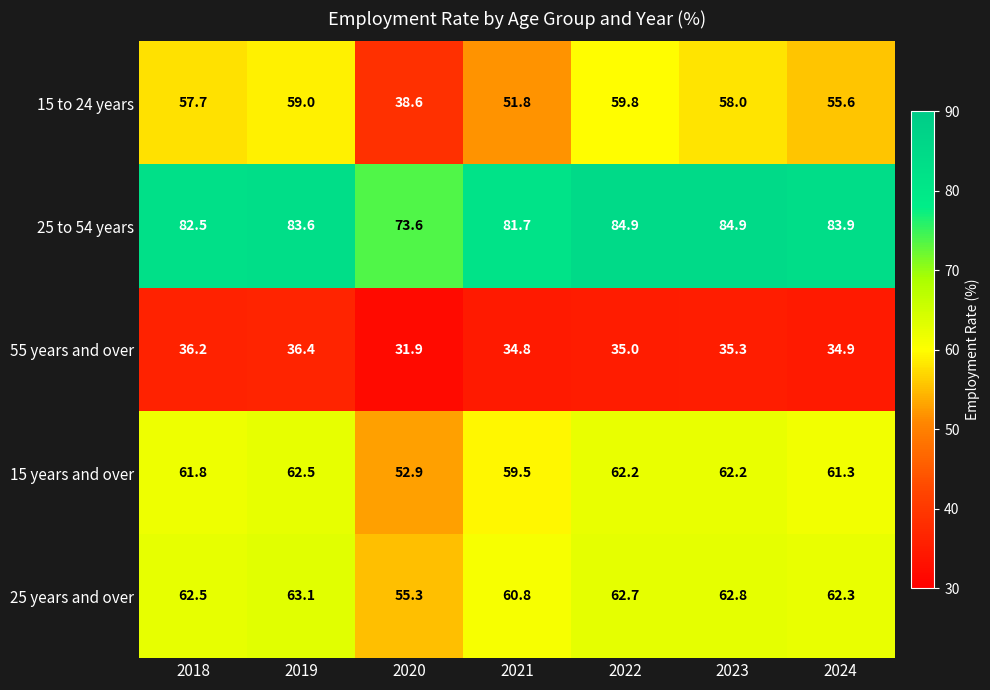

Is it true that 25 years and over equals 62.7 at 2022?

True